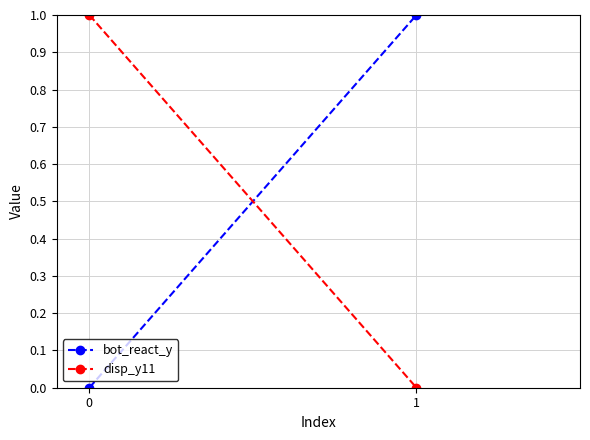

Count the bot_react_y values in the range 0 to 1.

2